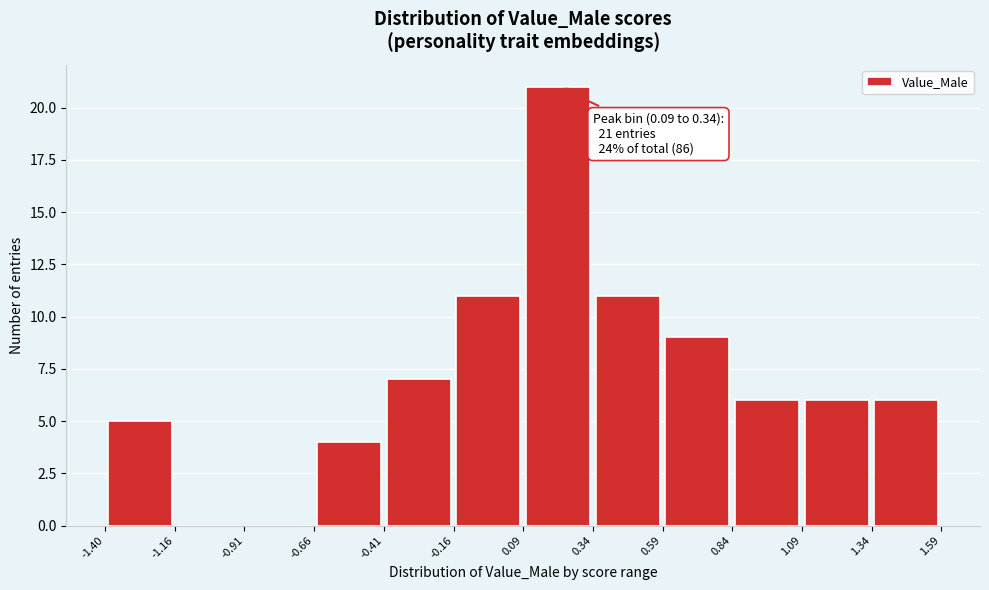

Over which range of the x-axis is the bar tallest?

0.09 to 0.34